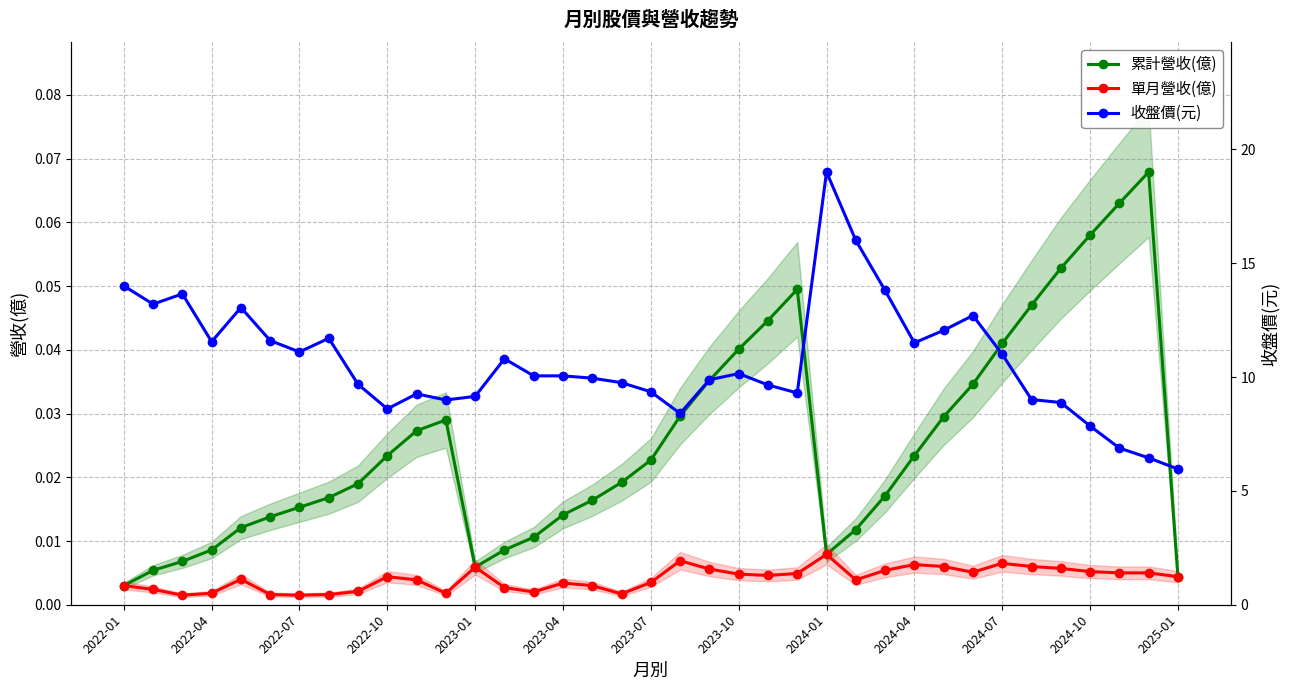

Which series has the largest total across all categories?

收盤價(元)